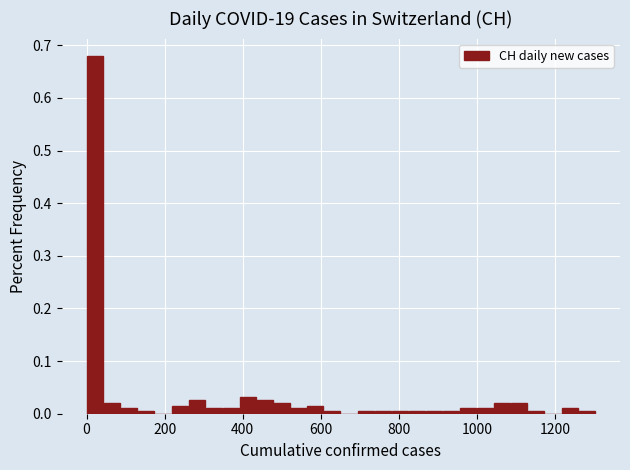

Around what value on the x-axis is the tallest bar? Give the approximate position of its centre, as read against the axis.

20